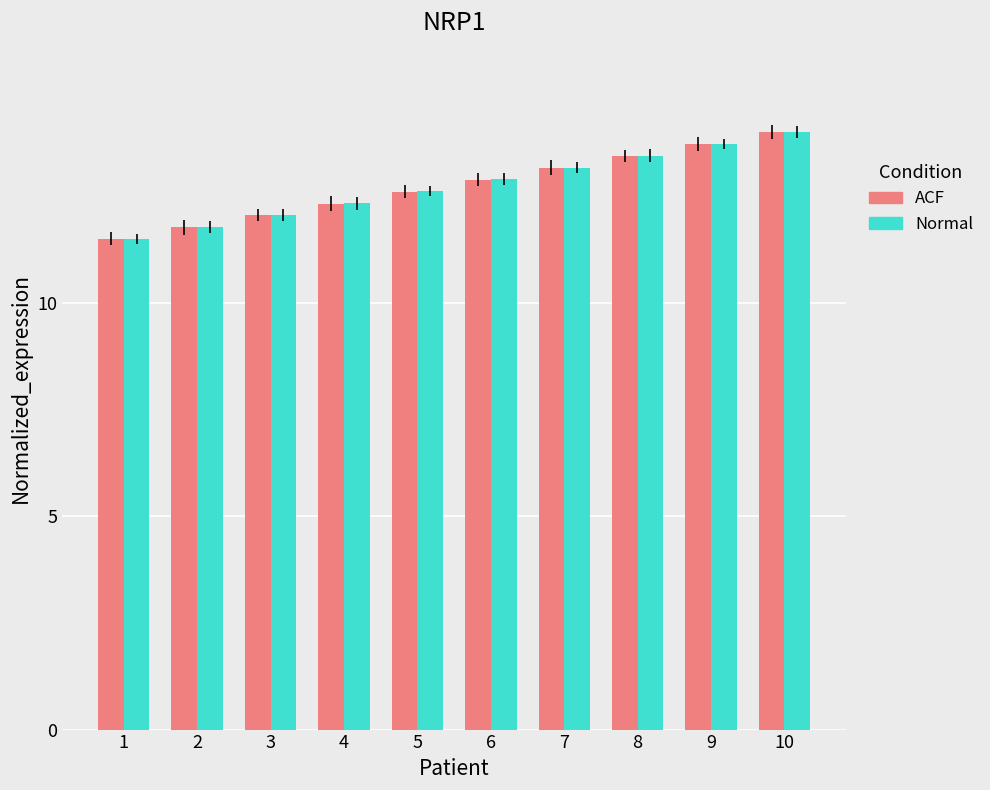

At which label does Normal reach its peak?

10